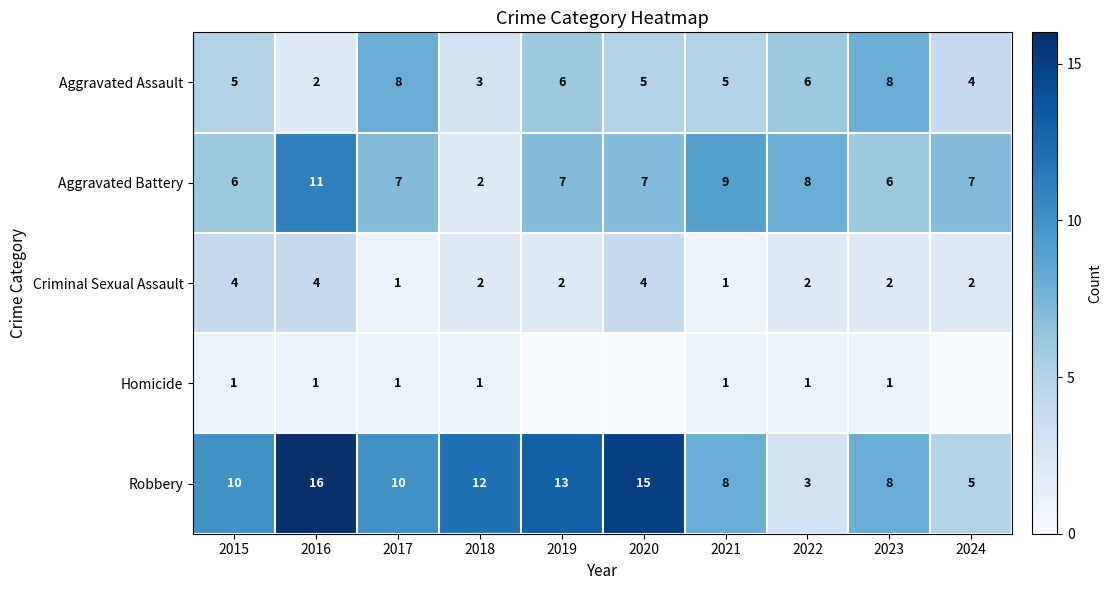

Is the value of Criminal Sexual Assault at 2019 greater than the value of Homicide at 2016?

Yes